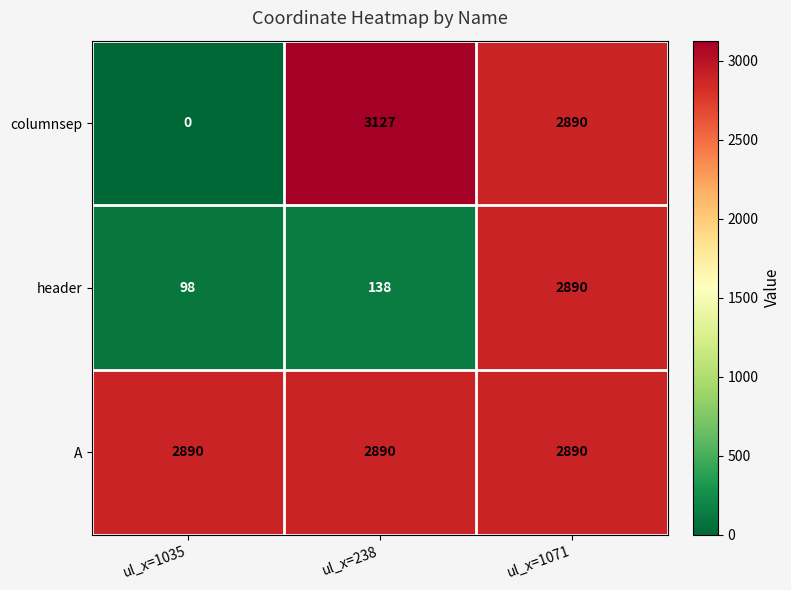

What is the approximate value of header at ul_x=1071?

2890